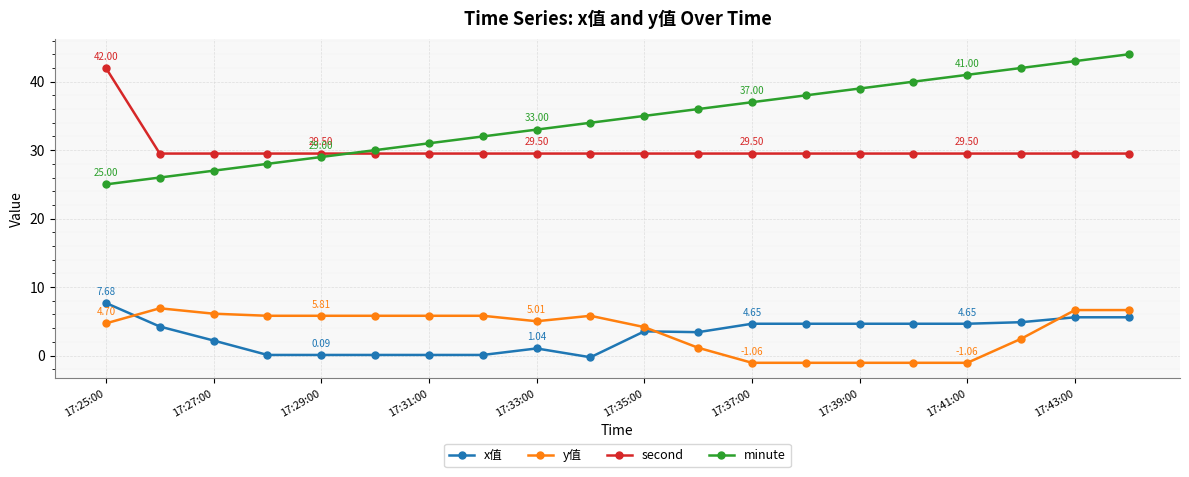

Is this an area chart (filled region under the line)?

No